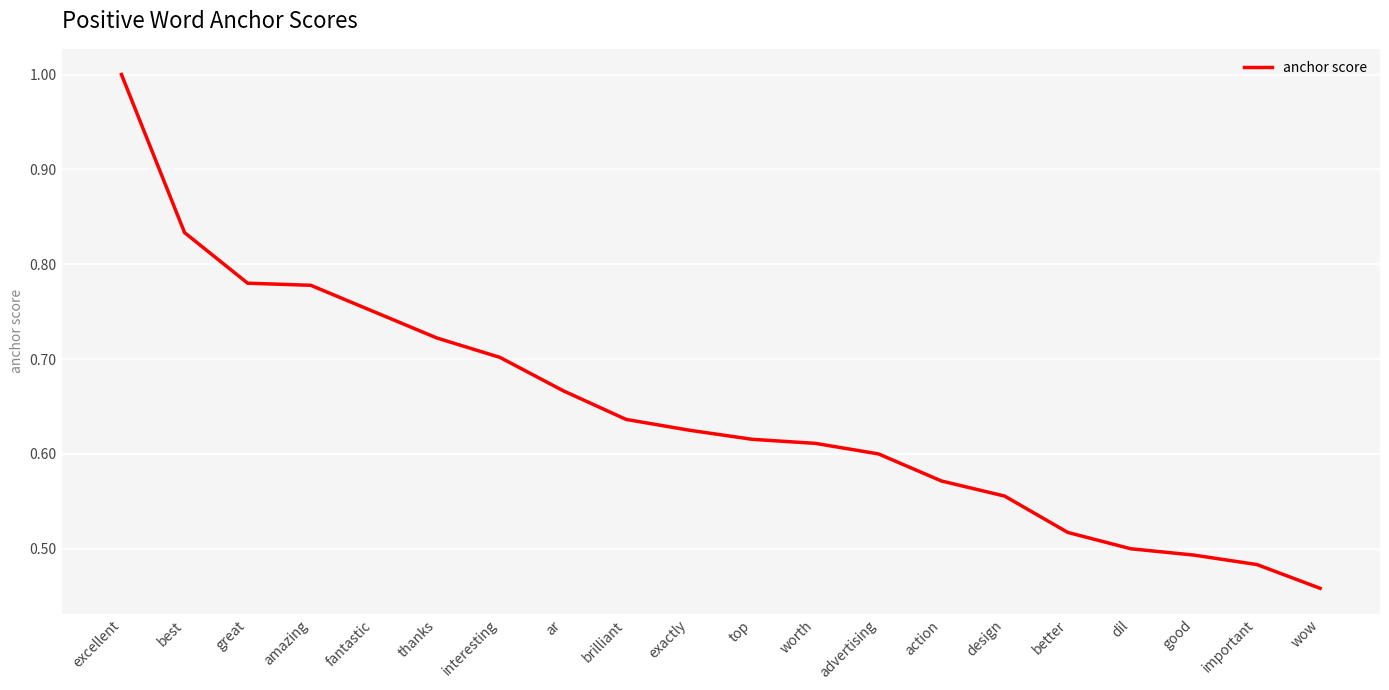

What position from the right is dil?

4